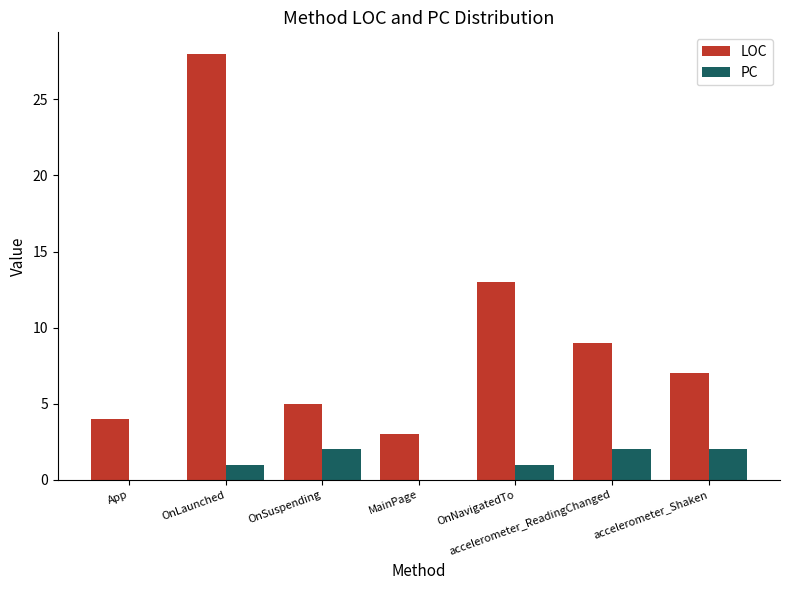

Which series has the widest spread of values?

LOC